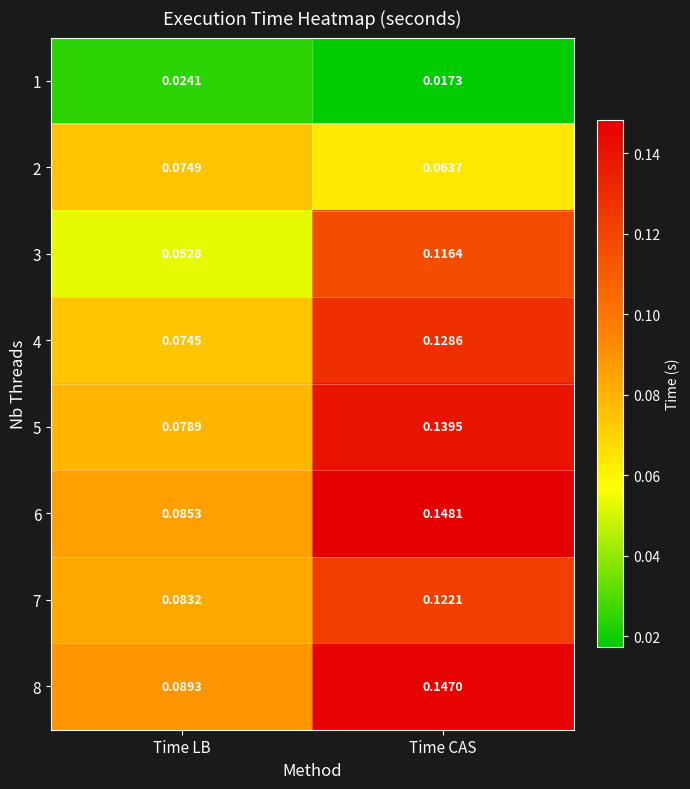

Which category has the highest value across all series?

Time CAS